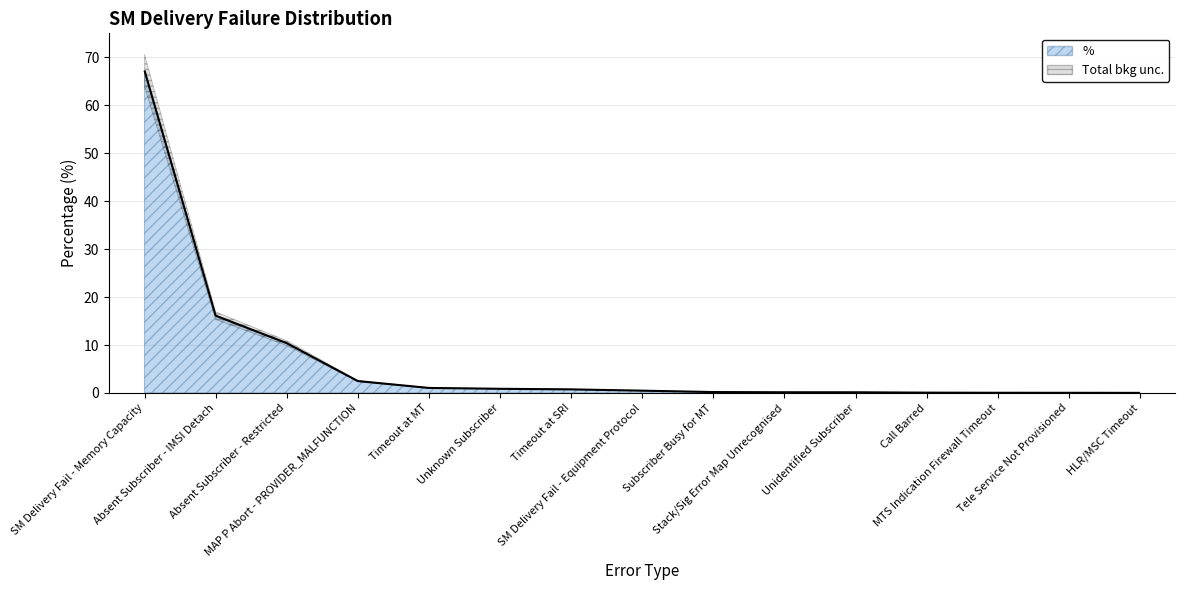

What is the greatest value displayed?

67.2